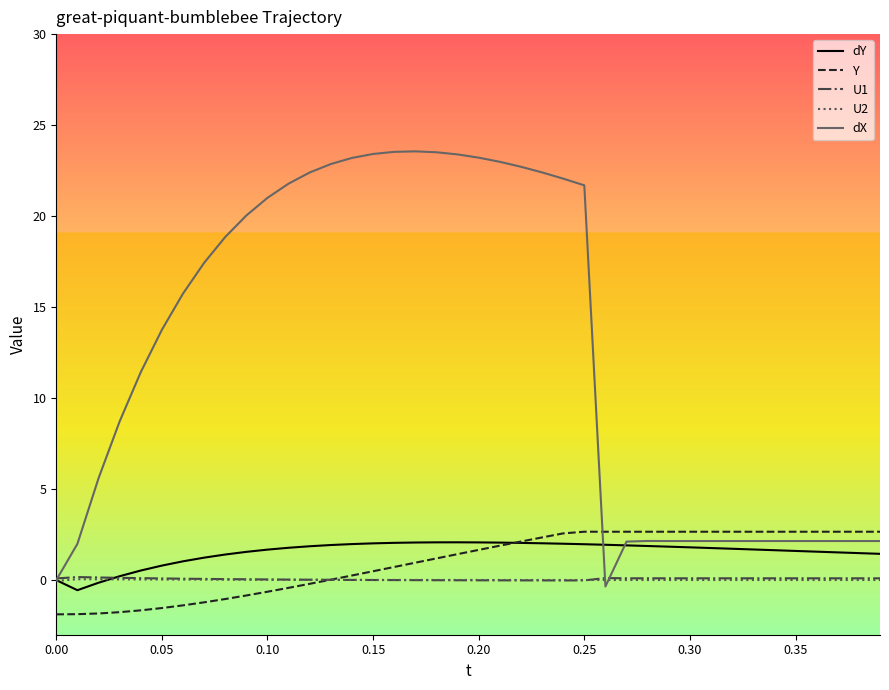

What is the maximum value for dX?

23.6